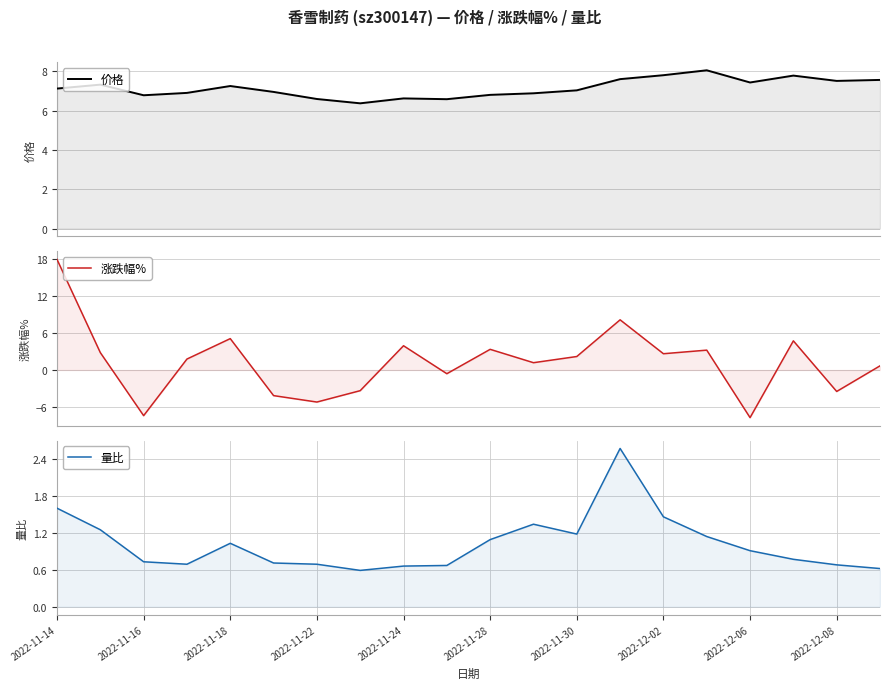

What is the value of the 涨跌幅% point at the 5th from the left?

5.1